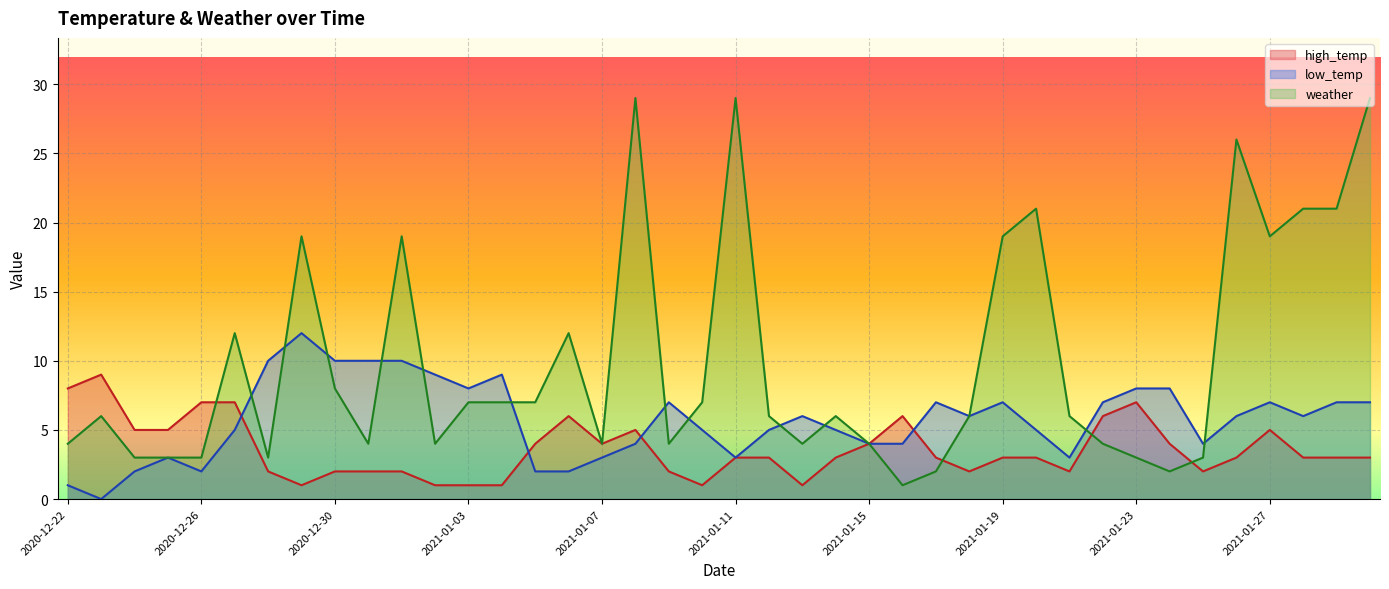

What is the label of the 29th point from the left?

2021-01-19